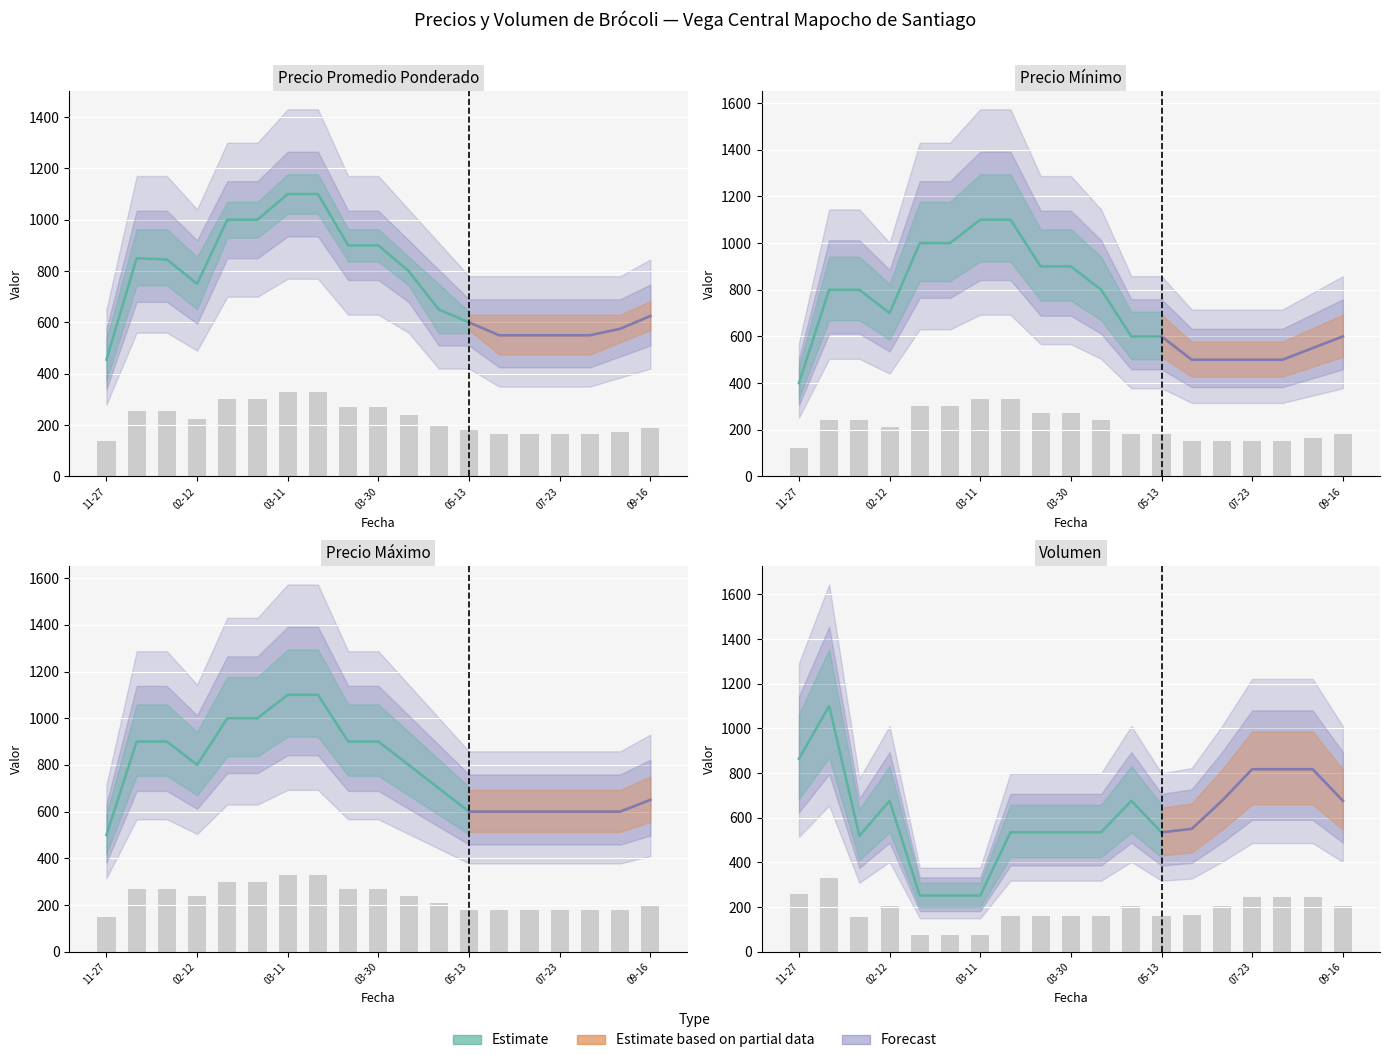

True or false: Precio promedio ponderado has a value of 94.6 at 03-11.

False